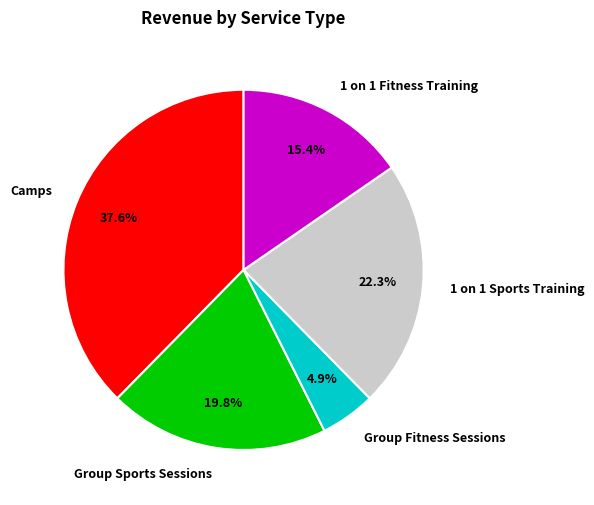

What is the ratio of the value at 1 on 1 Sports Training to the value at Camps?

0.6